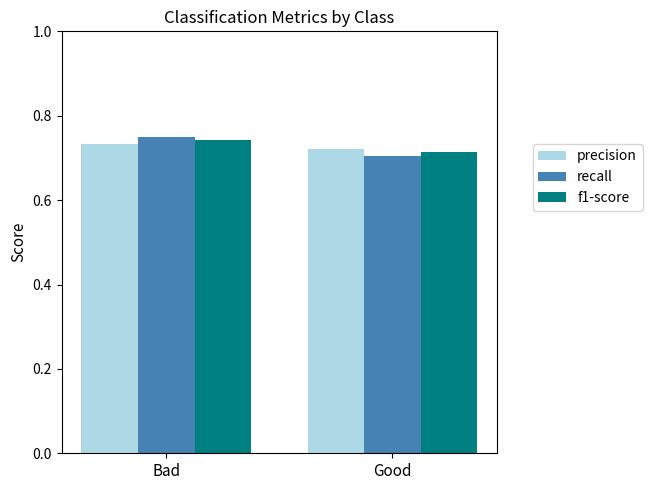

At how many categories does at least one series exceed 0?

2